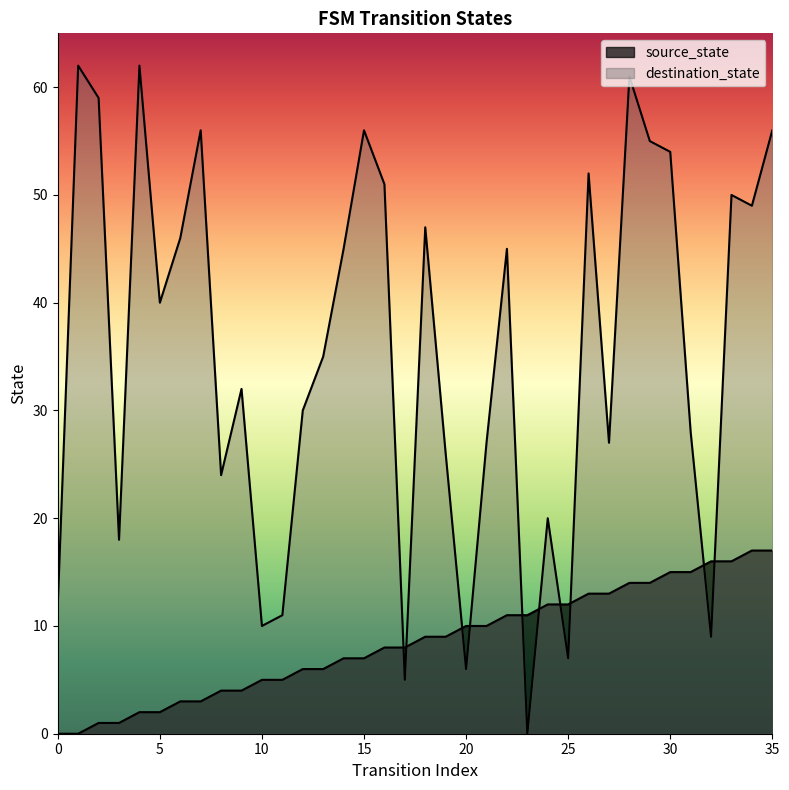

True or false: source_state has a value of 10 at 30.

False